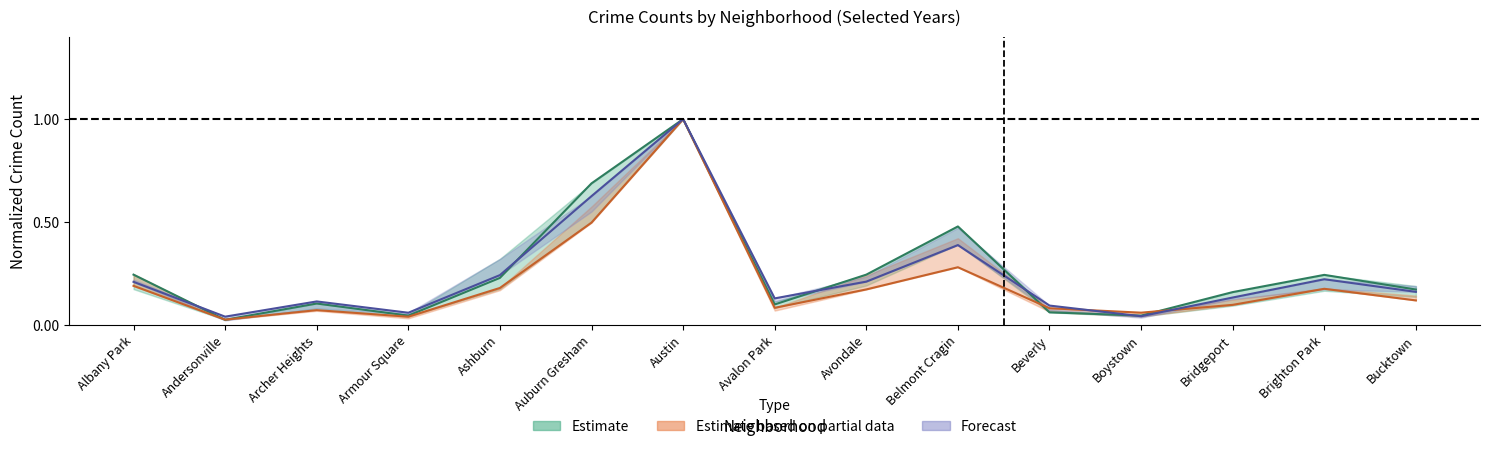

What is the highest value of the 2017 series?

1.0